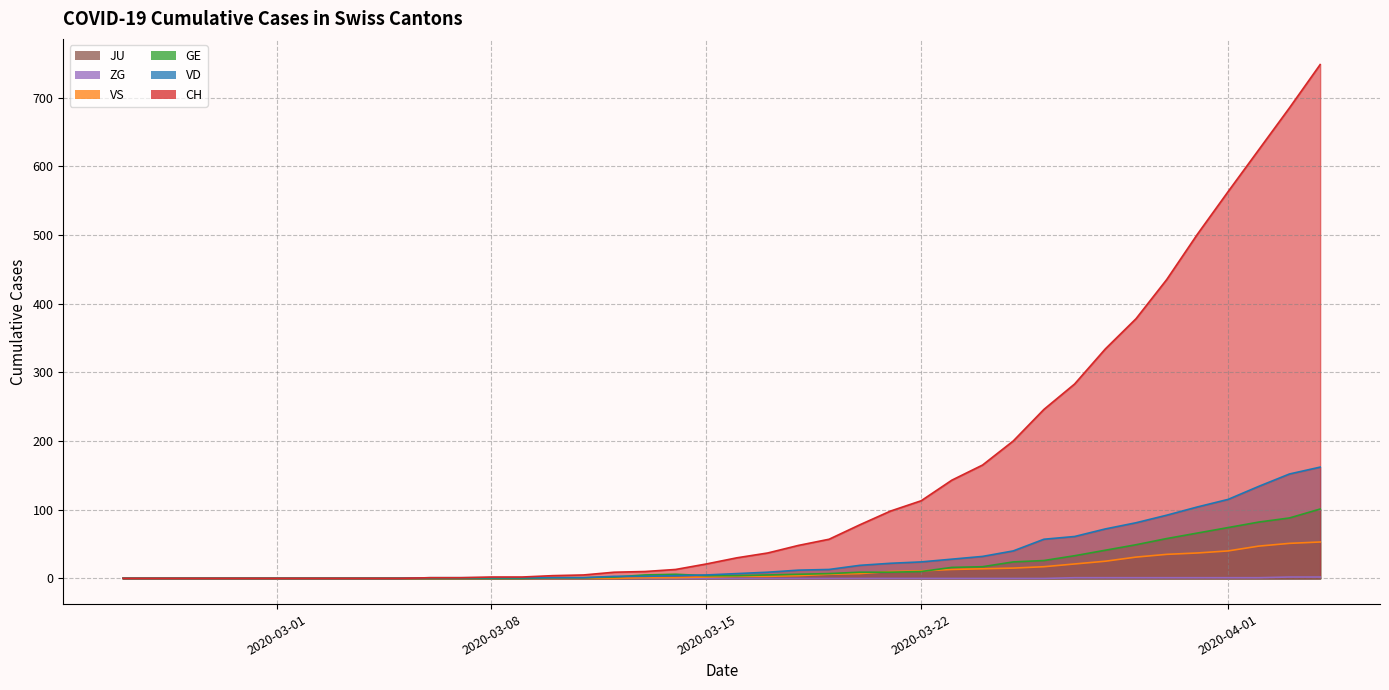

How many positive values does the VS series have?

23